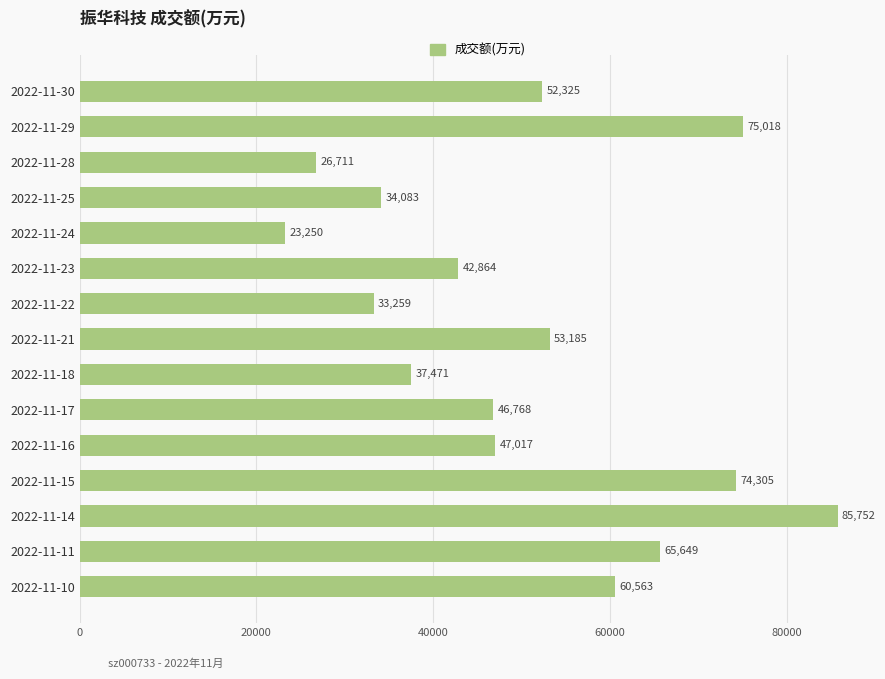

What is the value of the 10th bar from the top?

46768